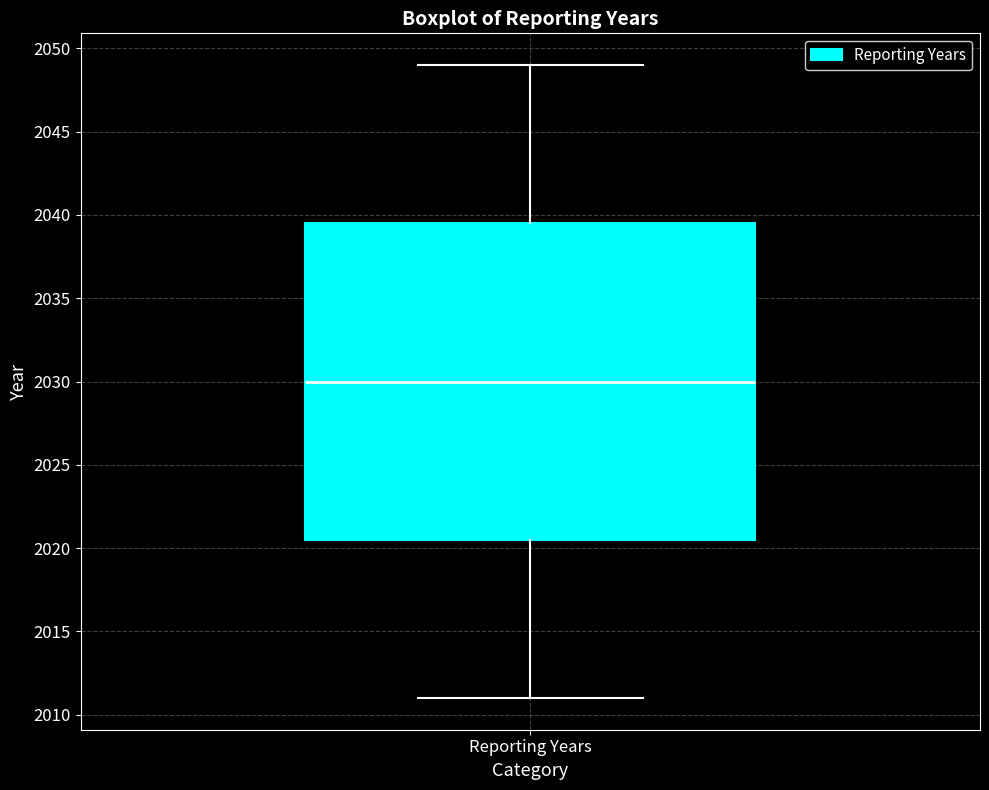

Read this box plot against the y-axis: the position of the median line, the range covered by the box, and the ends of both whiskers. The values are not printed on the chart, so give them approximately, as read against the axis.

median 2030.0, box 2020.5 to 2039.5, whiskers 2011.0 to 2049.0